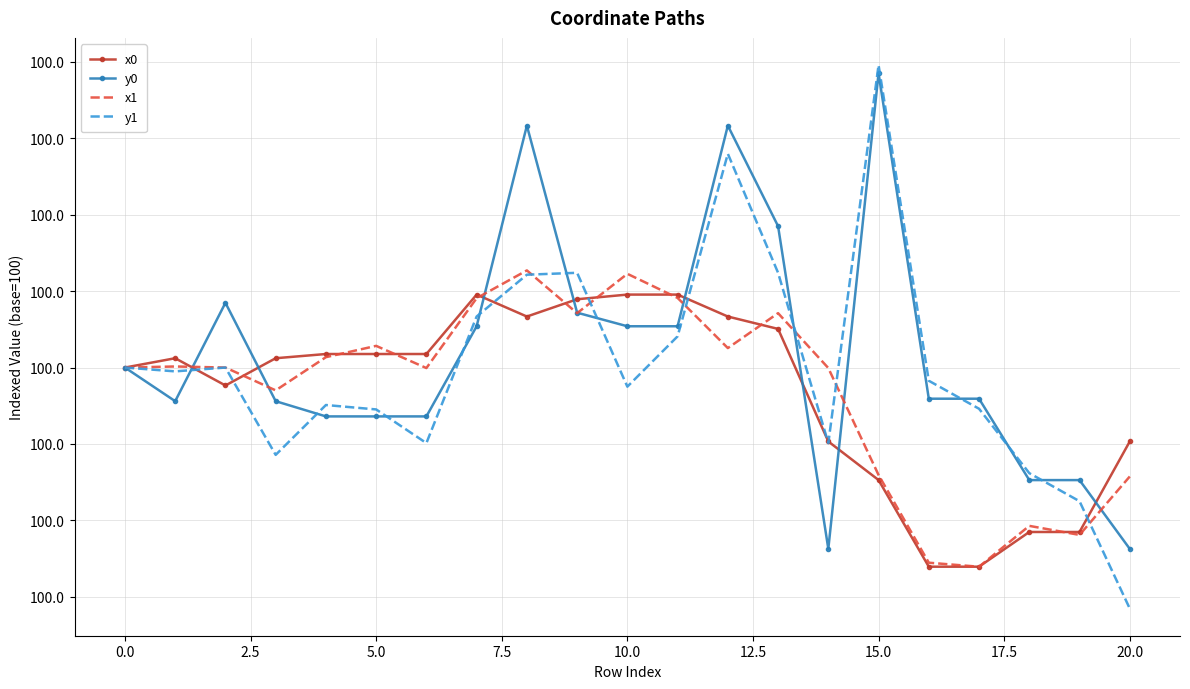

What is the smallest value displayed?

100.0